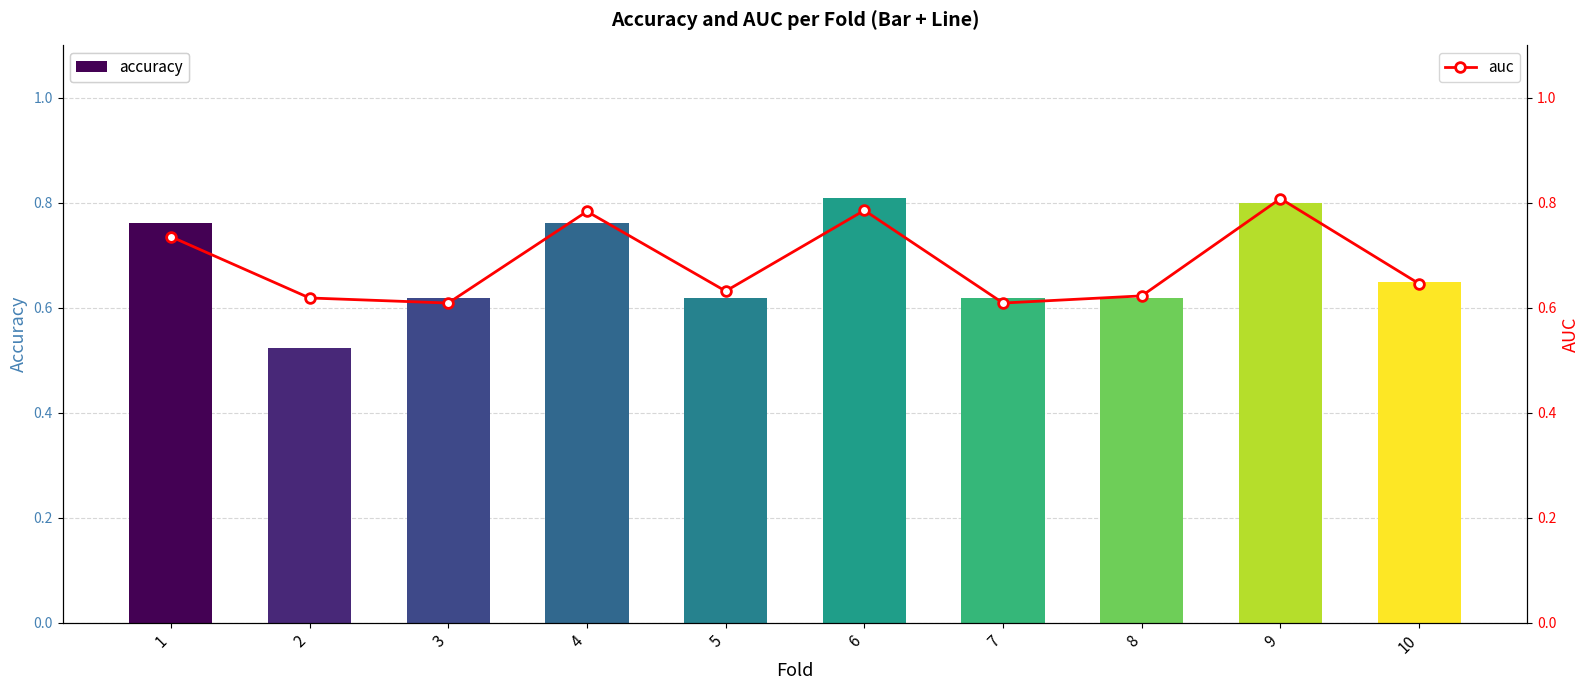

Between 3 and 2, which is larger?

3